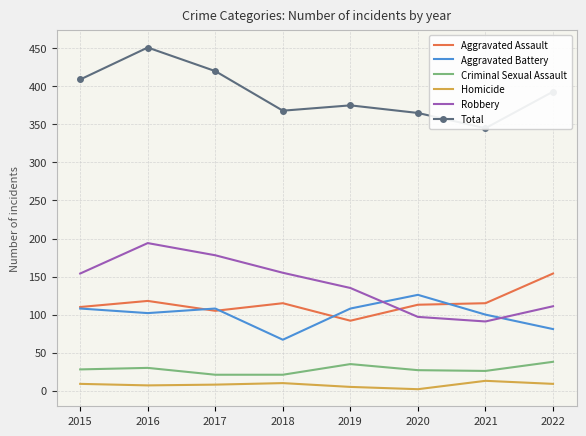

How many categories are shown in the chart?

8